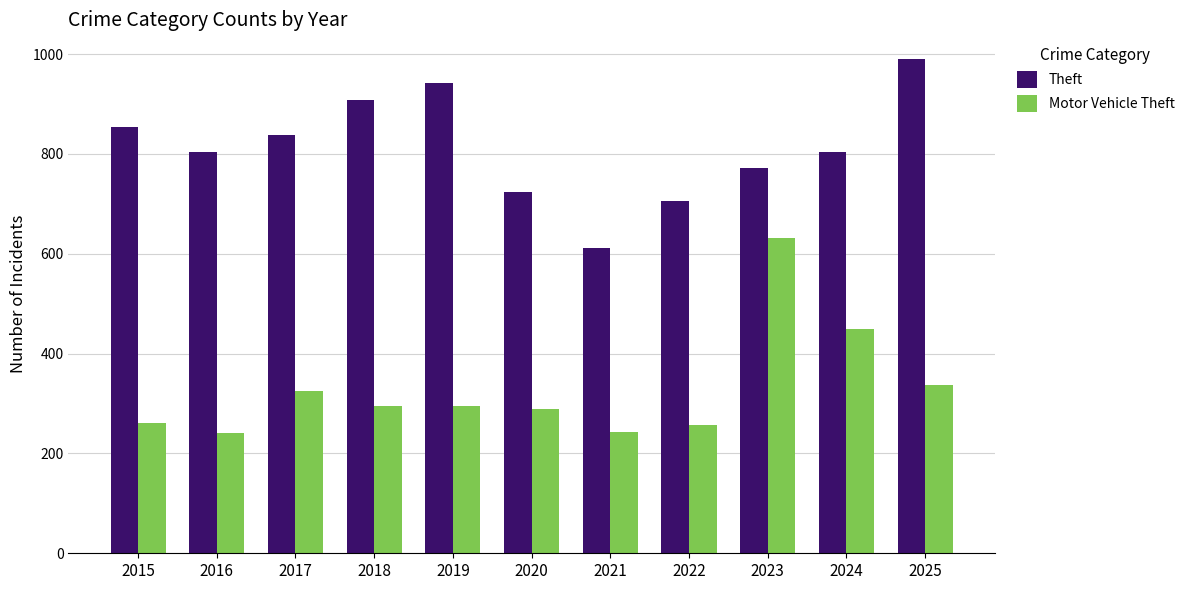

The Theft series shows 853 at 2015. True or false?

True